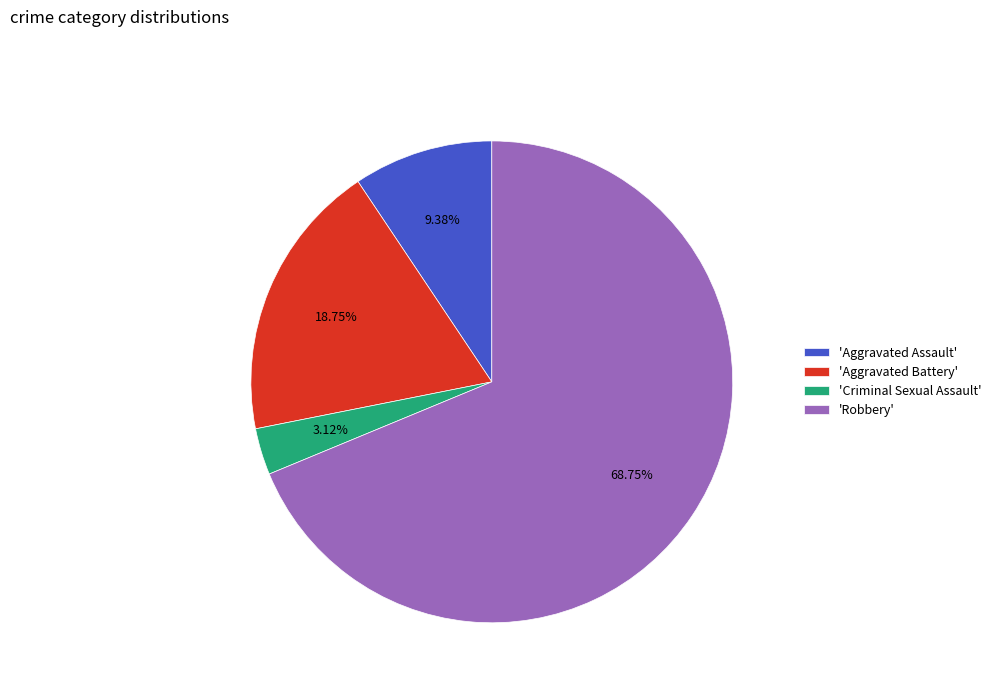

Which has a higher value, 'Criminal Sexual Assault' or 'Aggravated Battery'?

'Aggravated Battery'